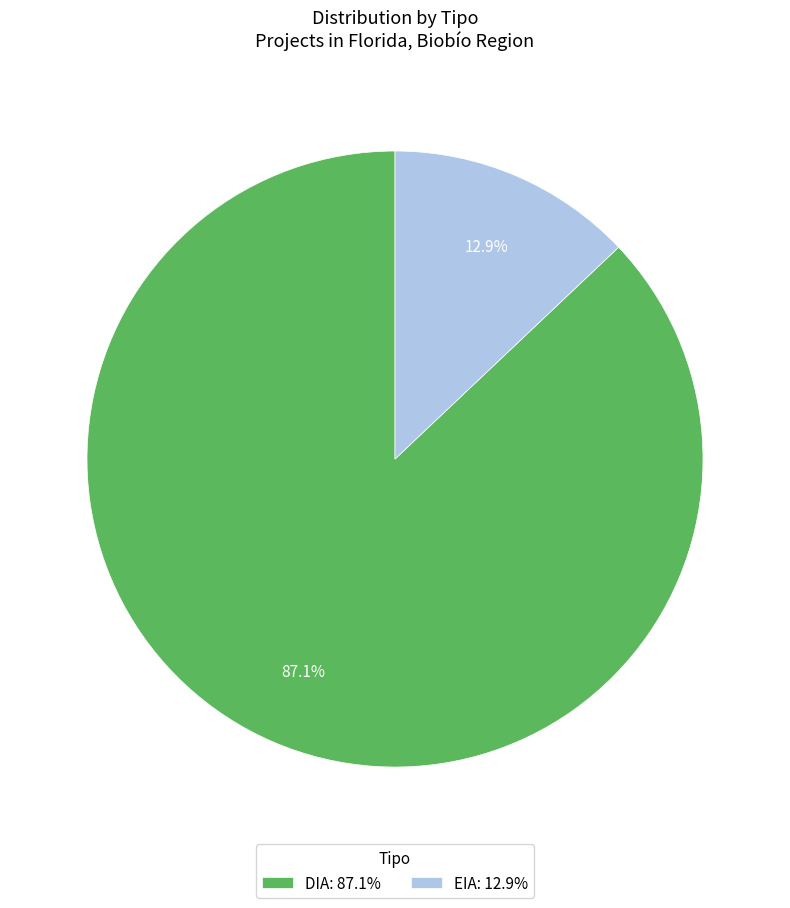

To the nearest percent, what is the average slice percentage?

50%